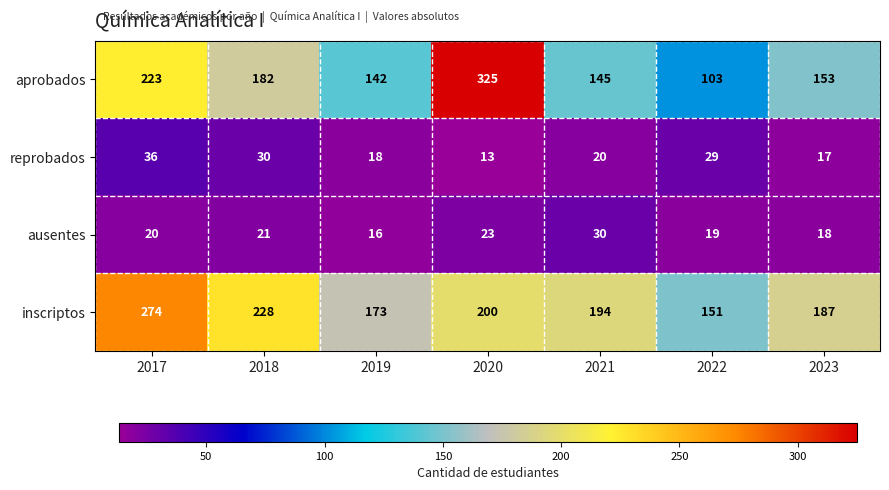

Which series changed the most between 2017 and 2021?

inscriptos